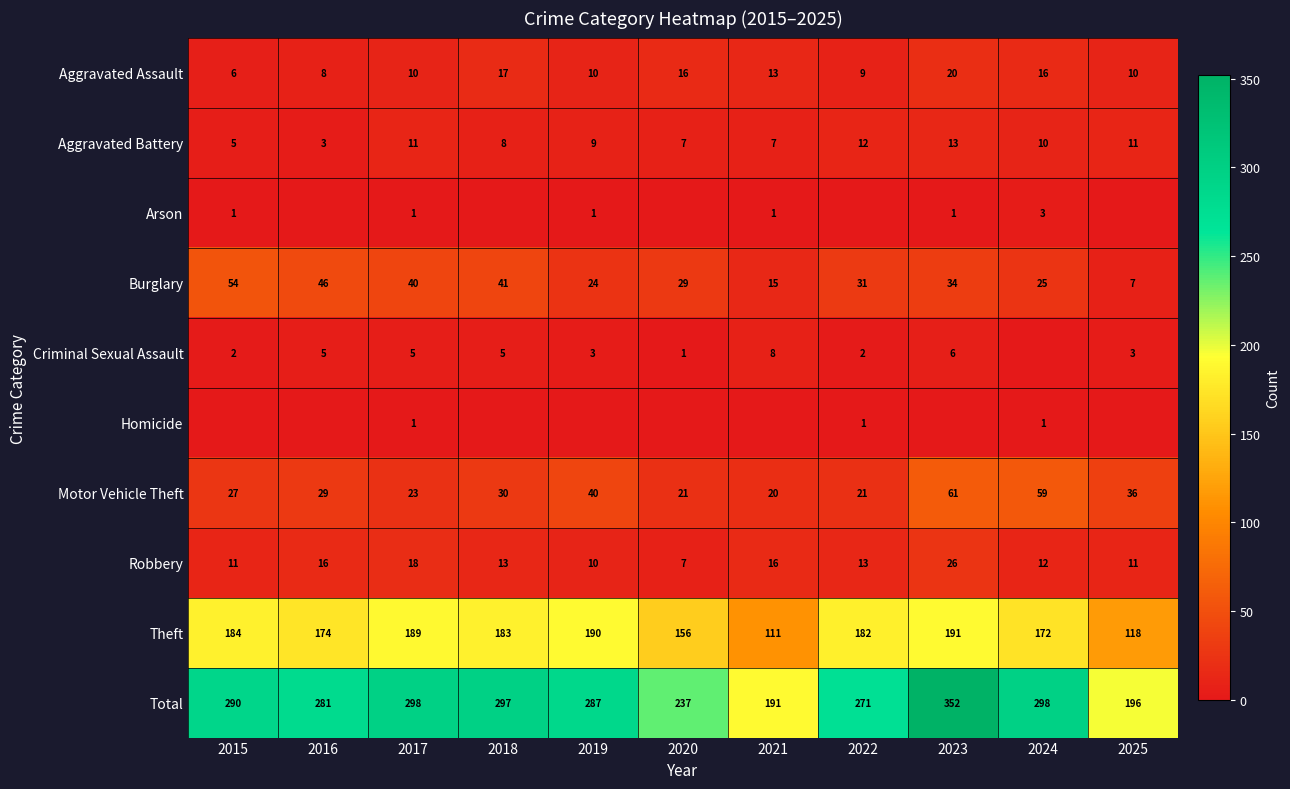

Is it true that Arson equals 0 at 2015?

False